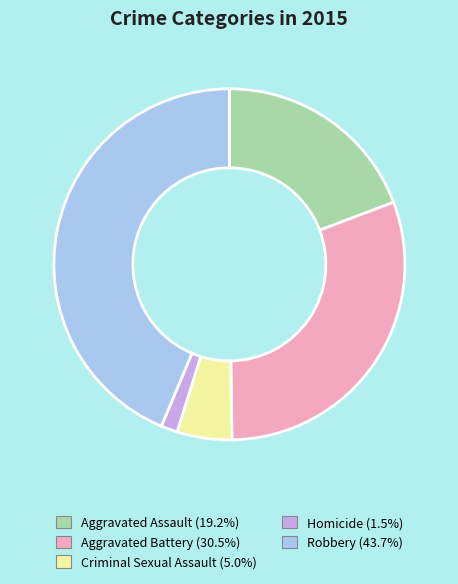

How many segments does this pie chart have?

5